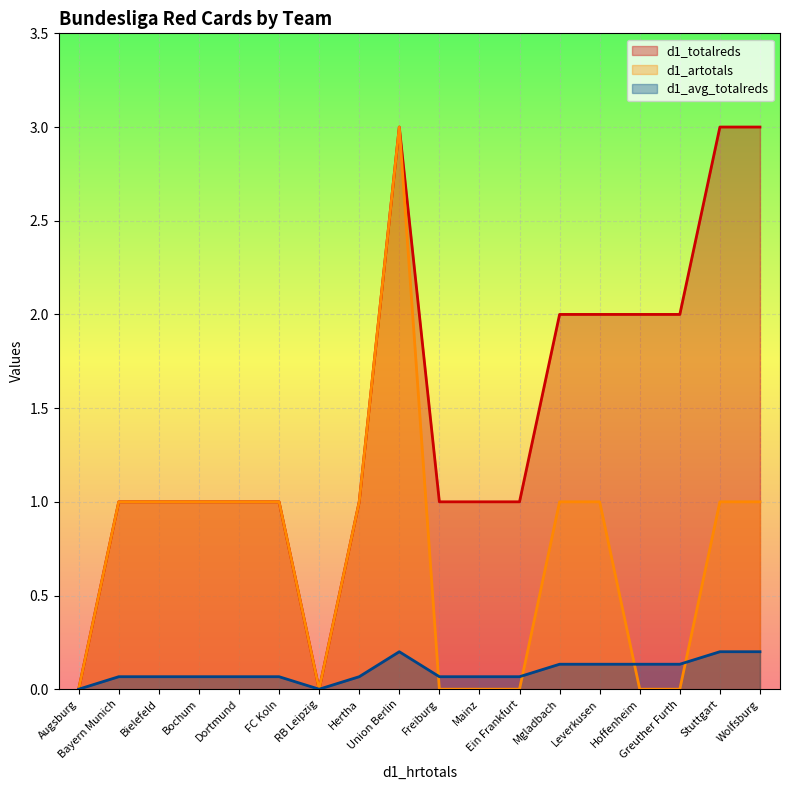

Is the value of d1_totalreds at Leverkusen greater than the value of d1_avg_totalreds at Bielefeld?

Yes